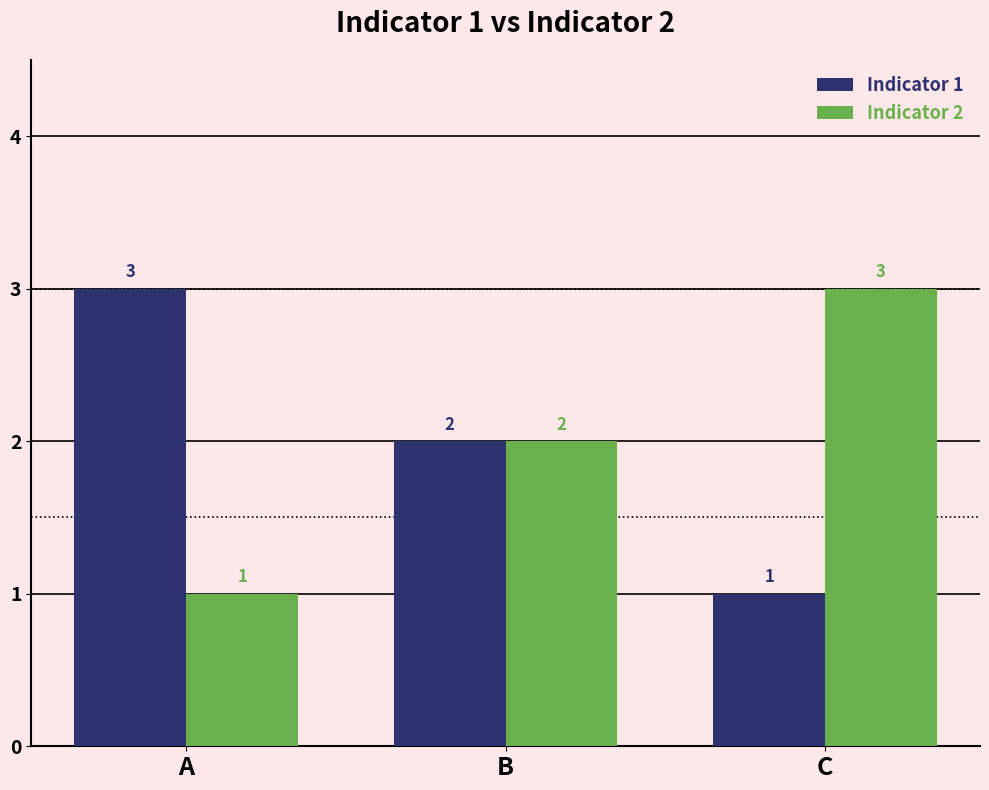

Is the value of Indicator 2 at A greater than the value of Indicator 1 at B?

No